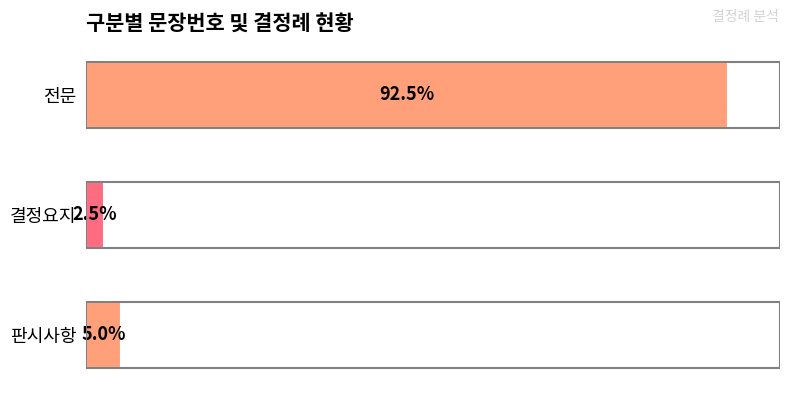

Are the bars horizontal?

Yes